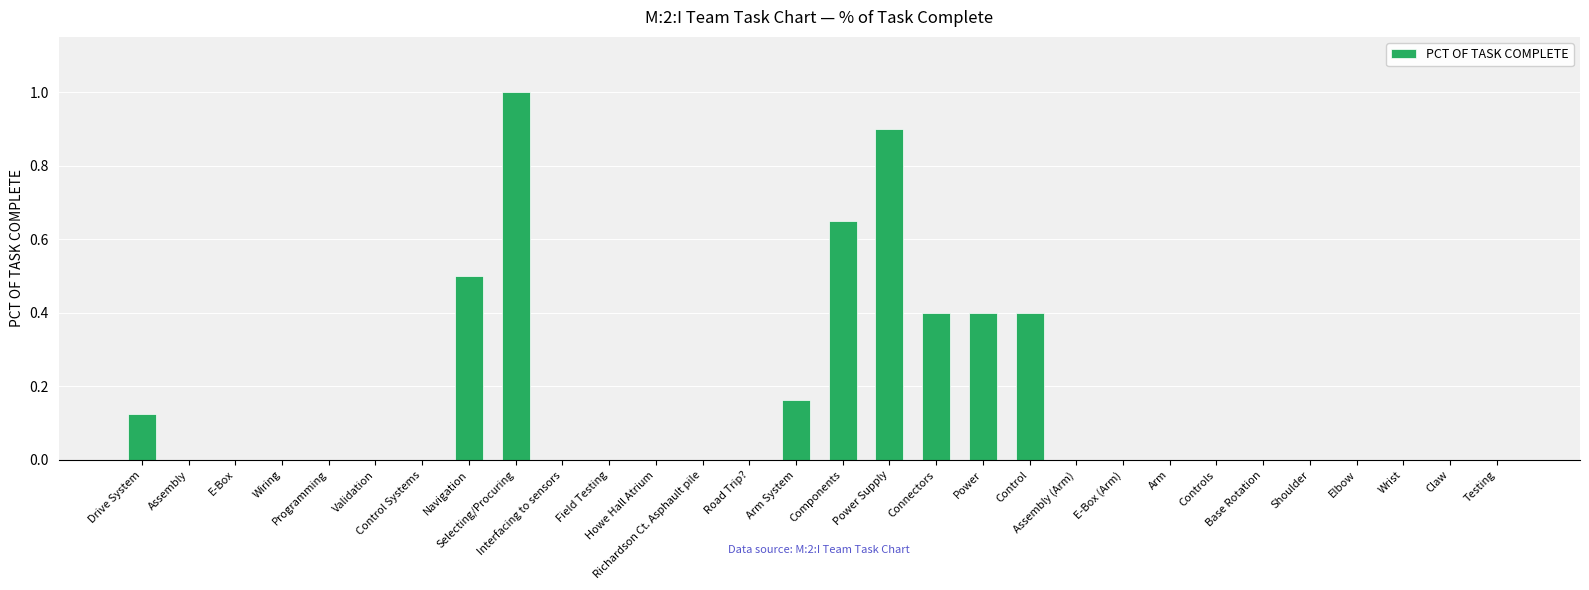

What is the greatest value displayed?

1.0